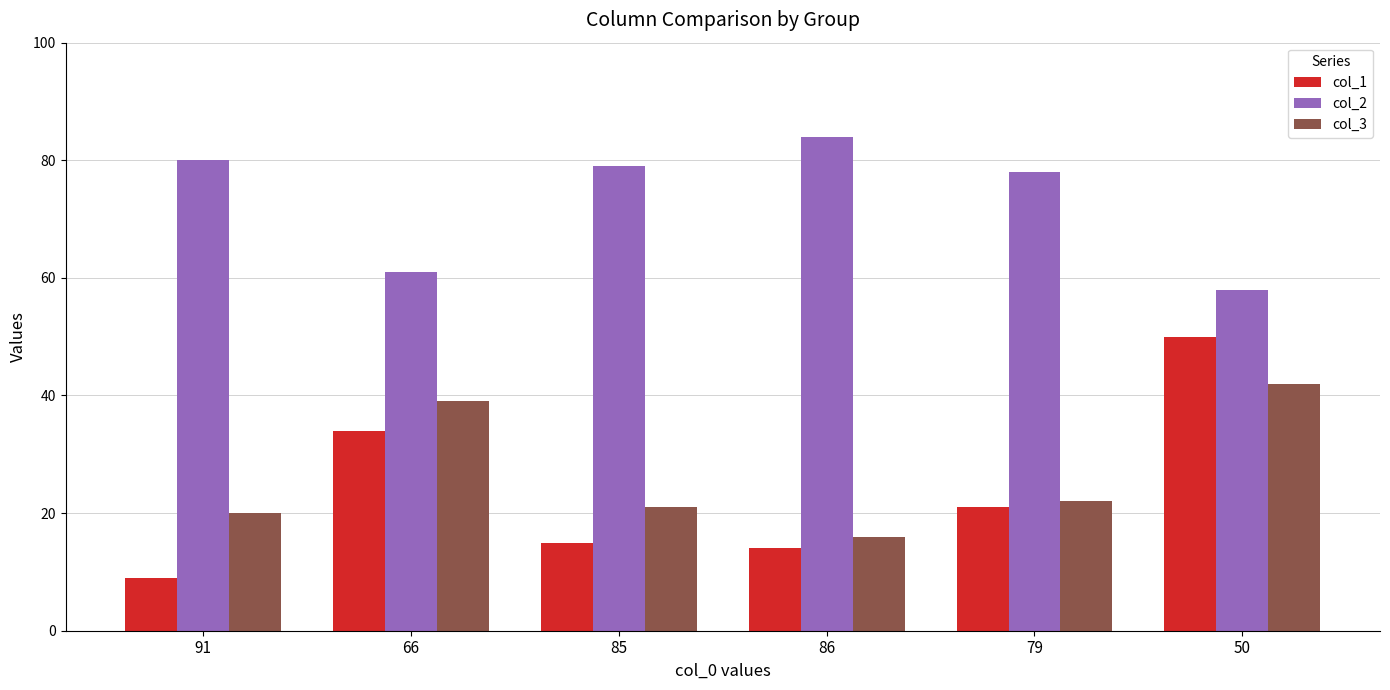

At which category is the sum across all series the highest?

50